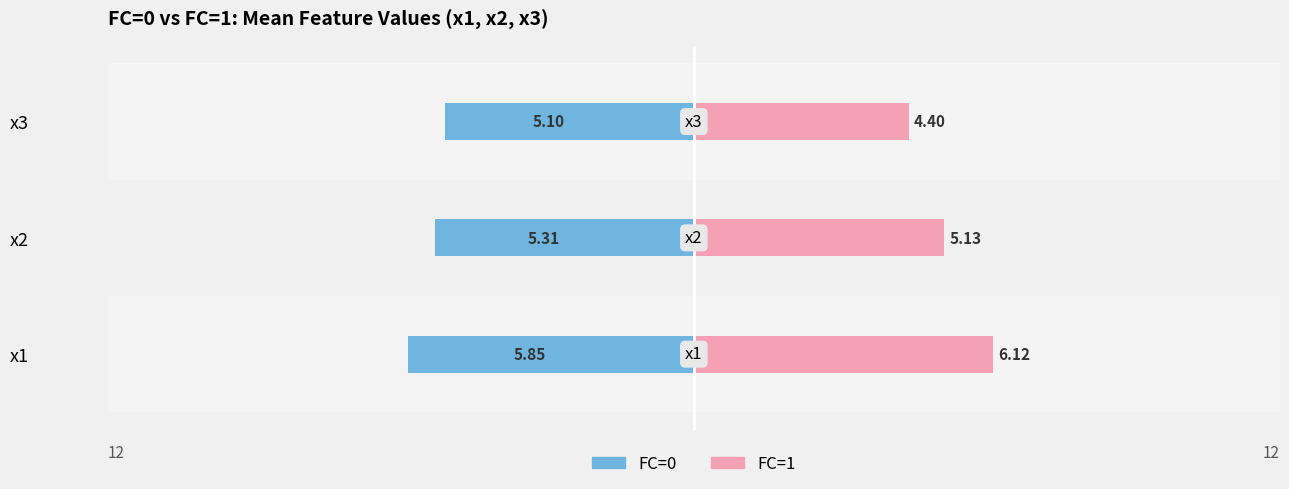

Is it true that FC=1 equals 8.4 at x2?

False